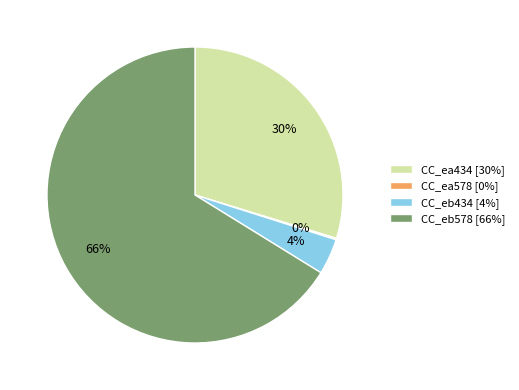

Which has a higher value, CC_ea434 or CC_eb434?

CC_ea434